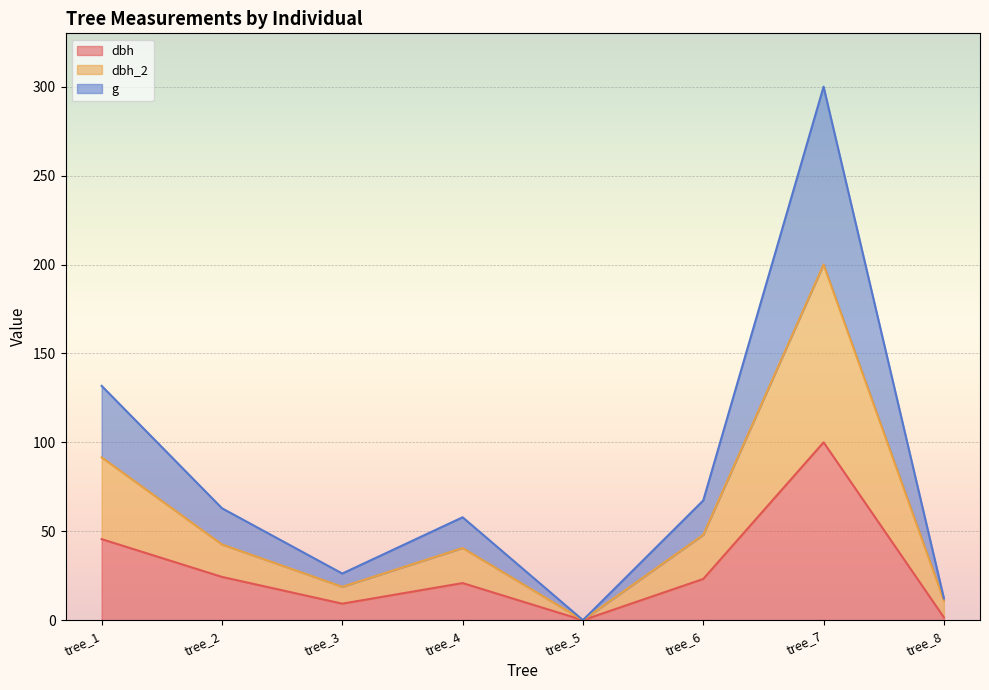

At which category does the chart reach its minimum across all series?

tree_5